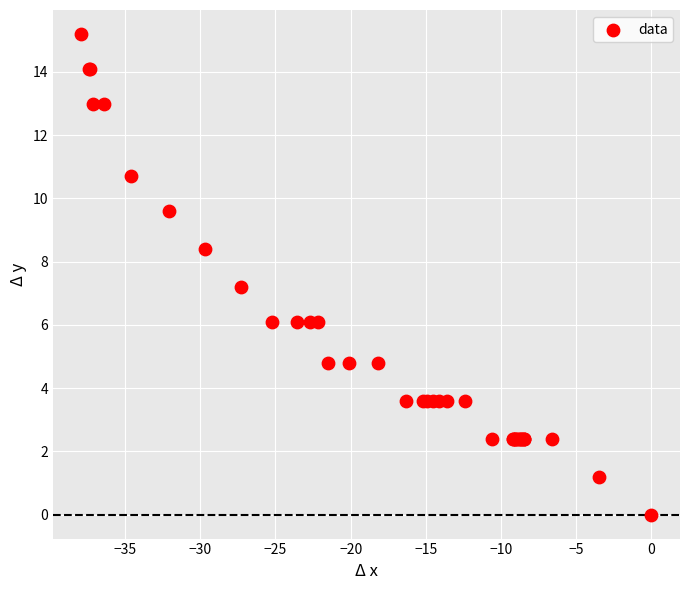

What Y value in the scatter plot is closest to 7?

7.2